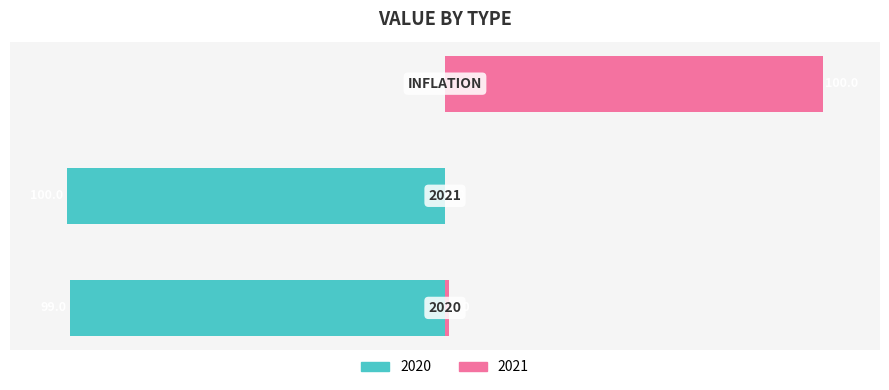

How many groups of bars are there?

3